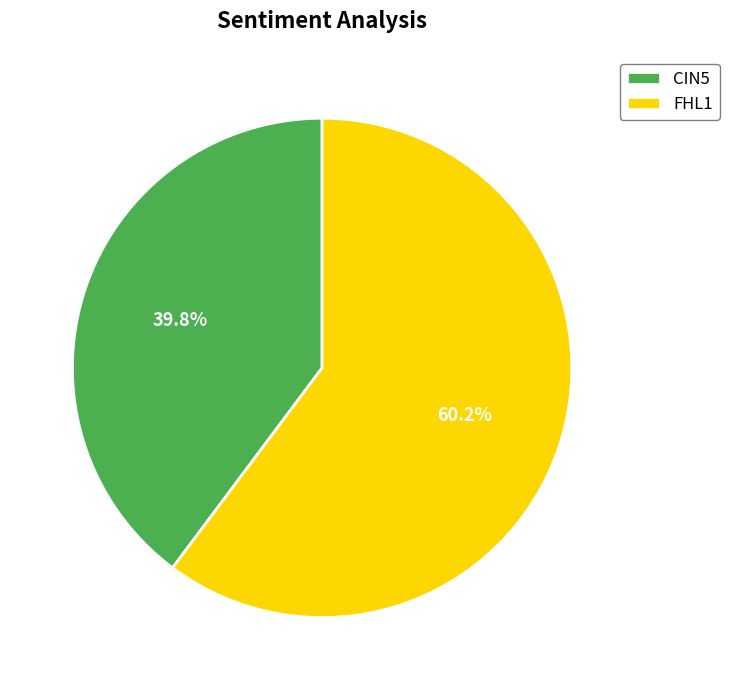

Does any single category account for the majority?

Yes